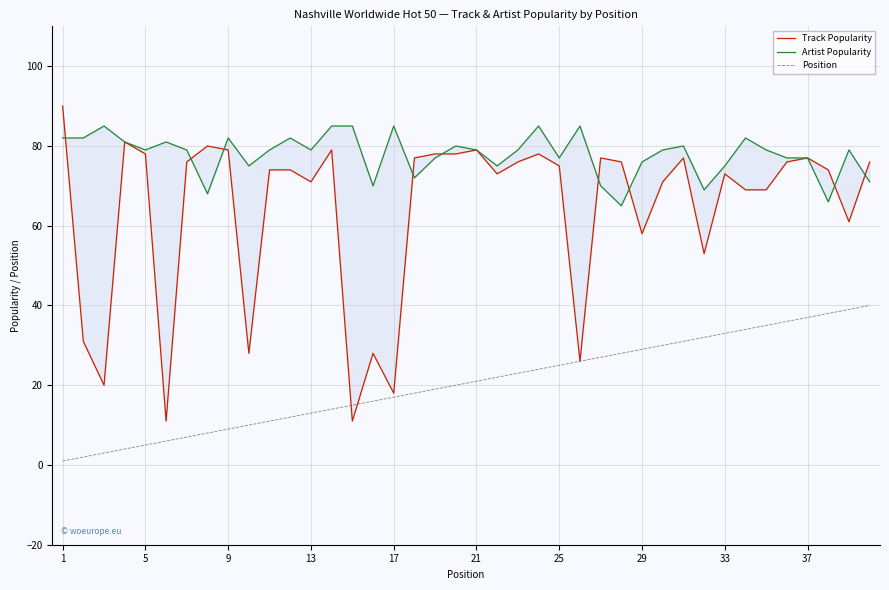

What is the minimum value shown in the chart?

1